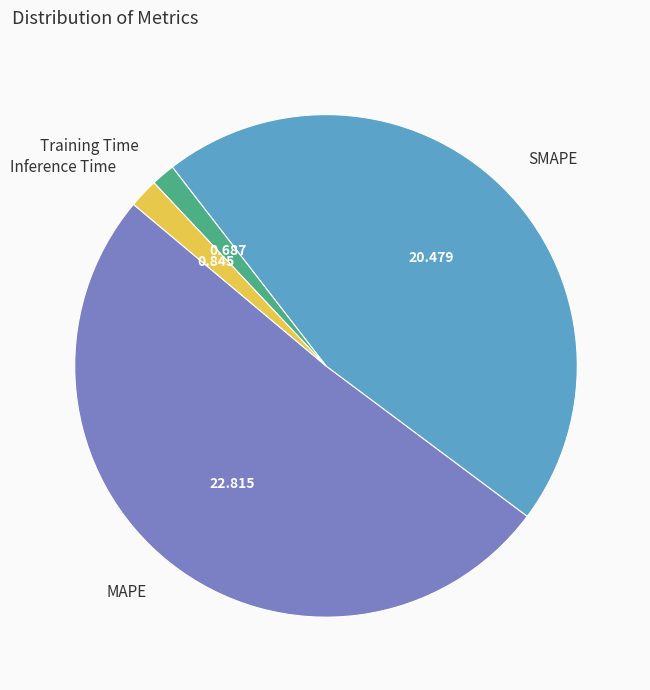

Which has a higher value, Training Time or MAPE?

MAPE